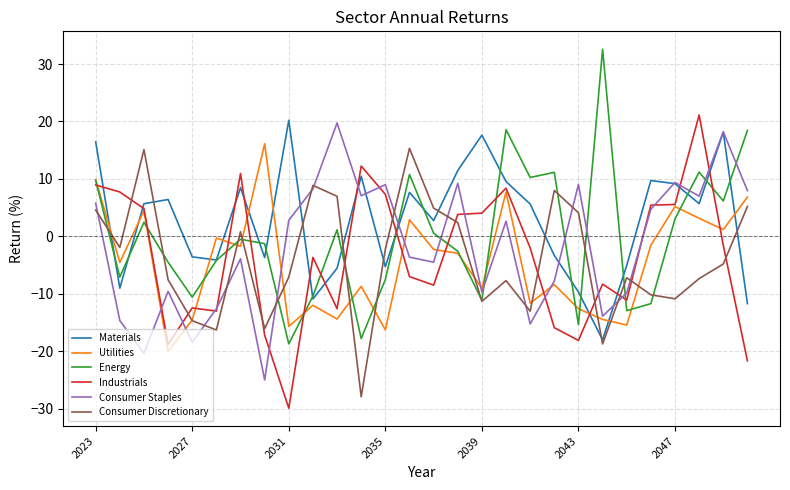

How many intersections are there between Industrials and Consumer Discretionary?

11